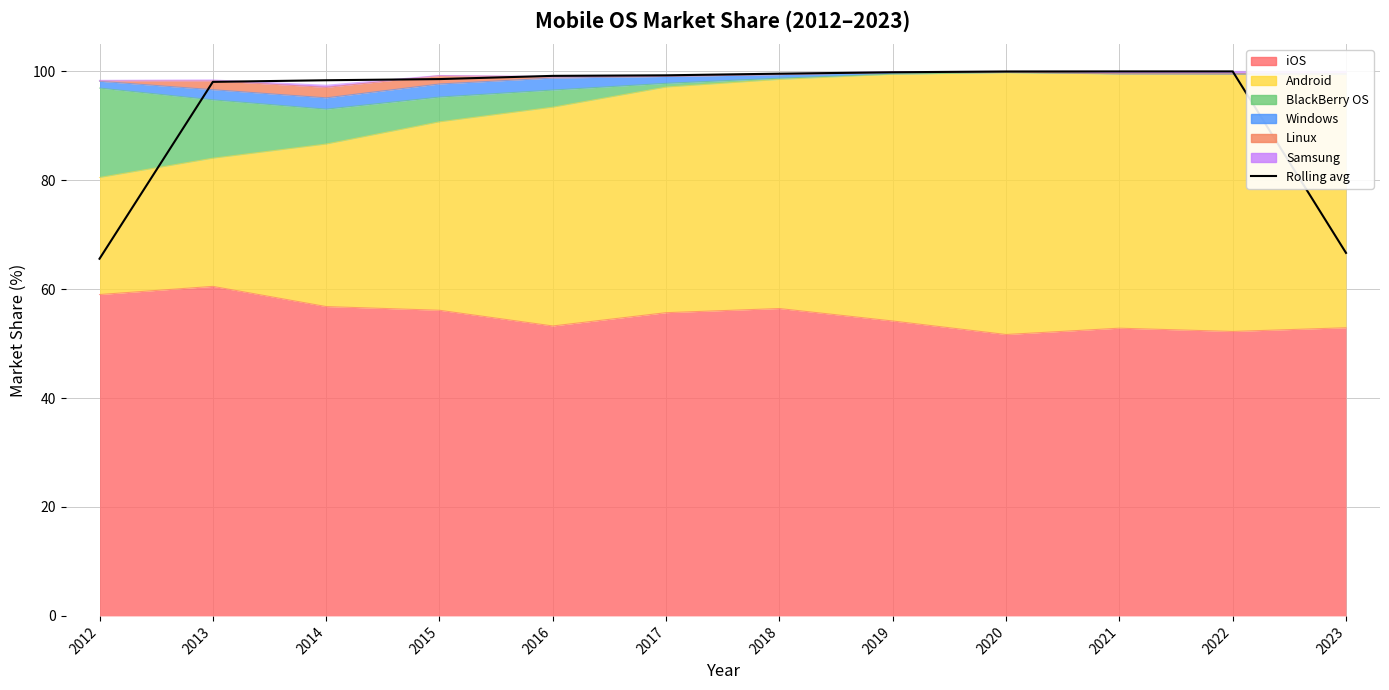

Where is the data nearest to the value 82?

2023